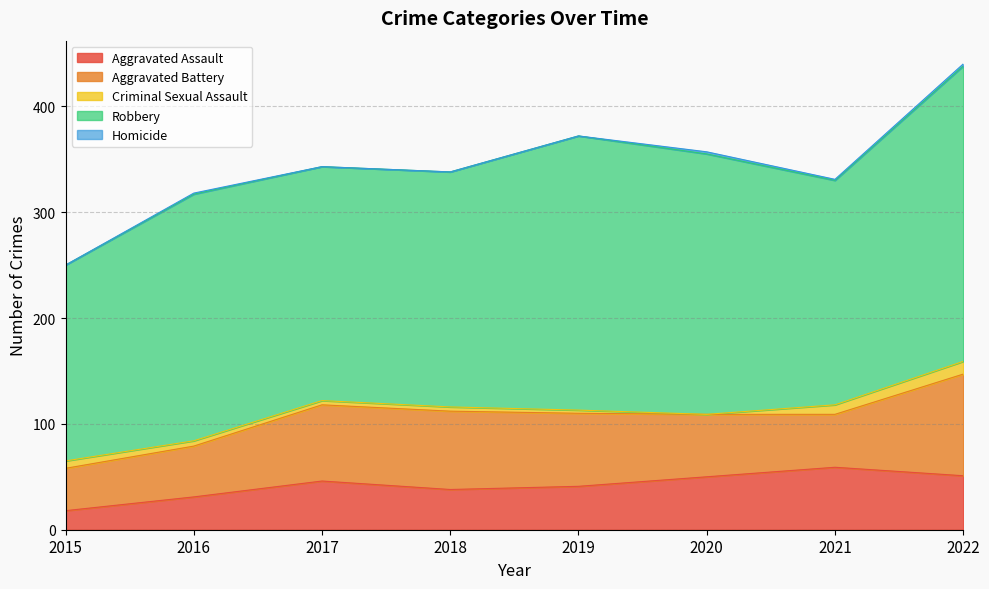

Reading left to right, extract all data points from this chart.

Aggravated Assault: 2015=18	2016=31	2017=46	2018=38	2019=41	2020=50	2021=59	2022=51
Aggravated Battery: 2015=40	2016=48	2017=72	2018=74	2019=69	2020=59	2021=50	2022=96
Criminal Sexual Assault: 2015=7	2016=5	2017=4	2018=4	2019=3	2020=0	2021=9	2022=12
Robbery: 2015=185	2016=233	2017=221	2018=222	2019=259	2020=246	2021=212	2022=279
Homicide: 2015=0	2016=1	2017=0	2018=0	2019=0	2020=2	2021=1	2022=2